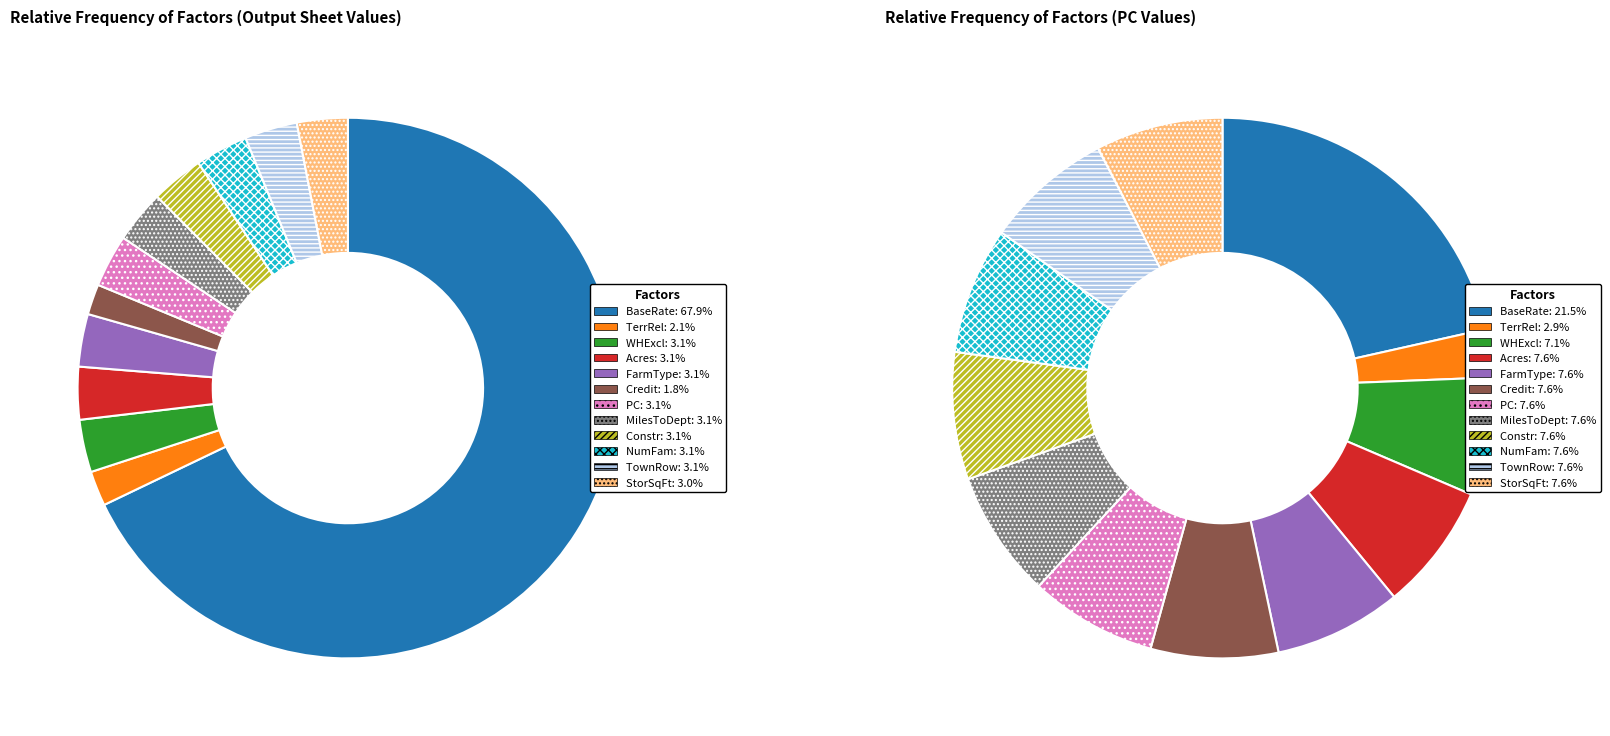

What is the majority slice?

BaseRate